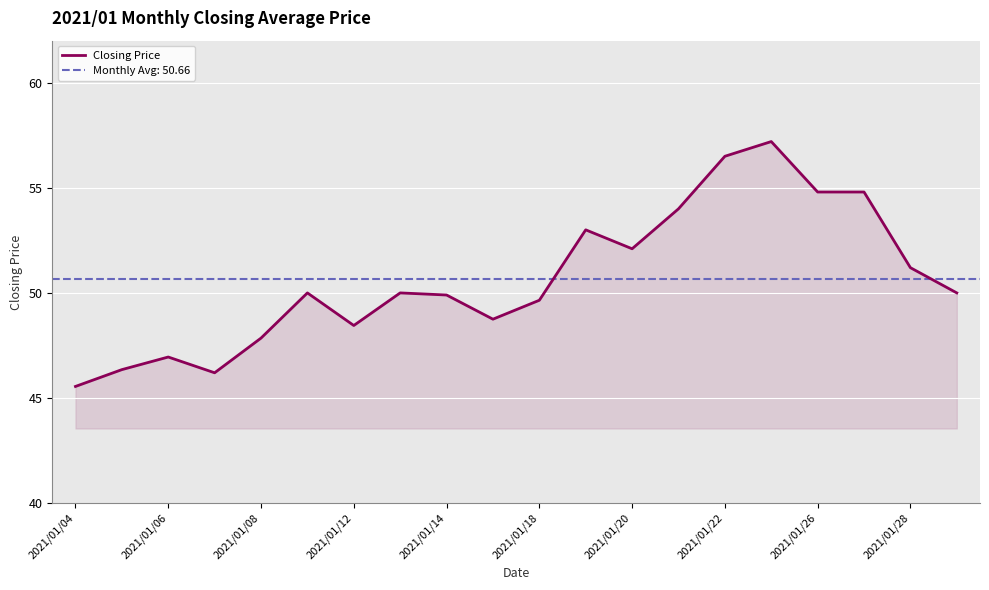

What is the maximum value for Closing Price?

57.2